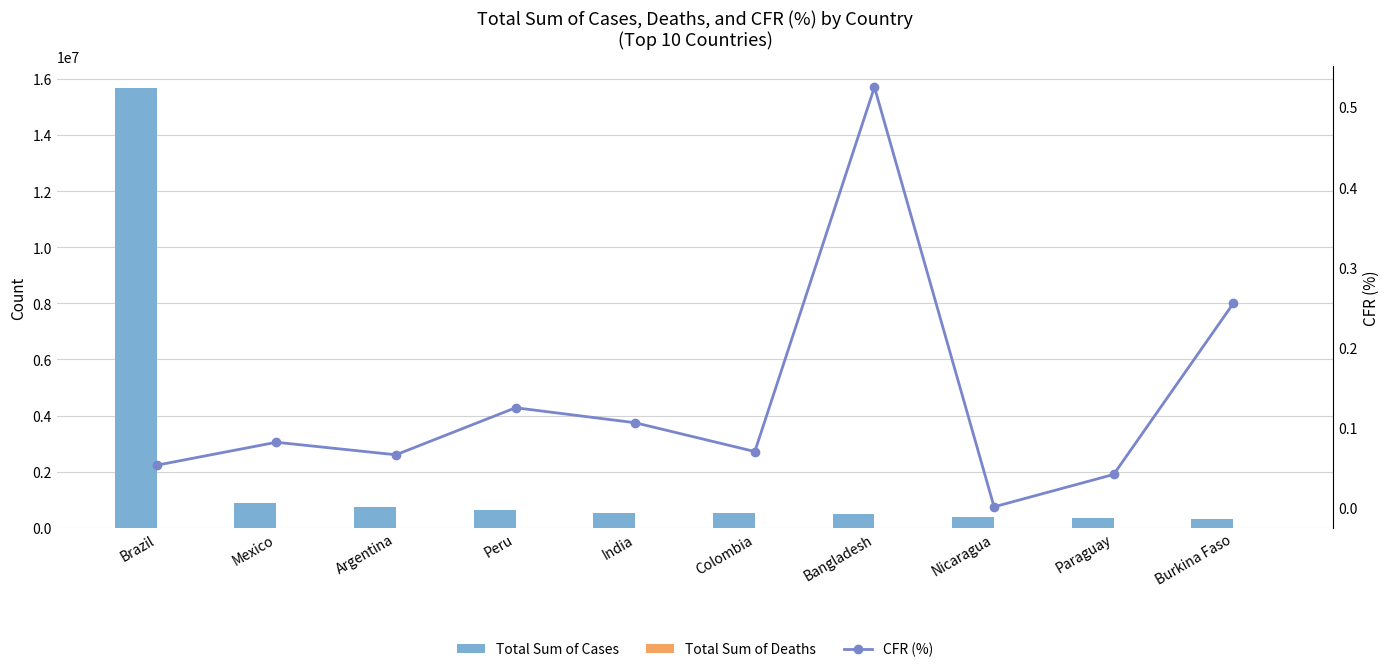

Which series has the widest spread of values?

Total Sum of Cases